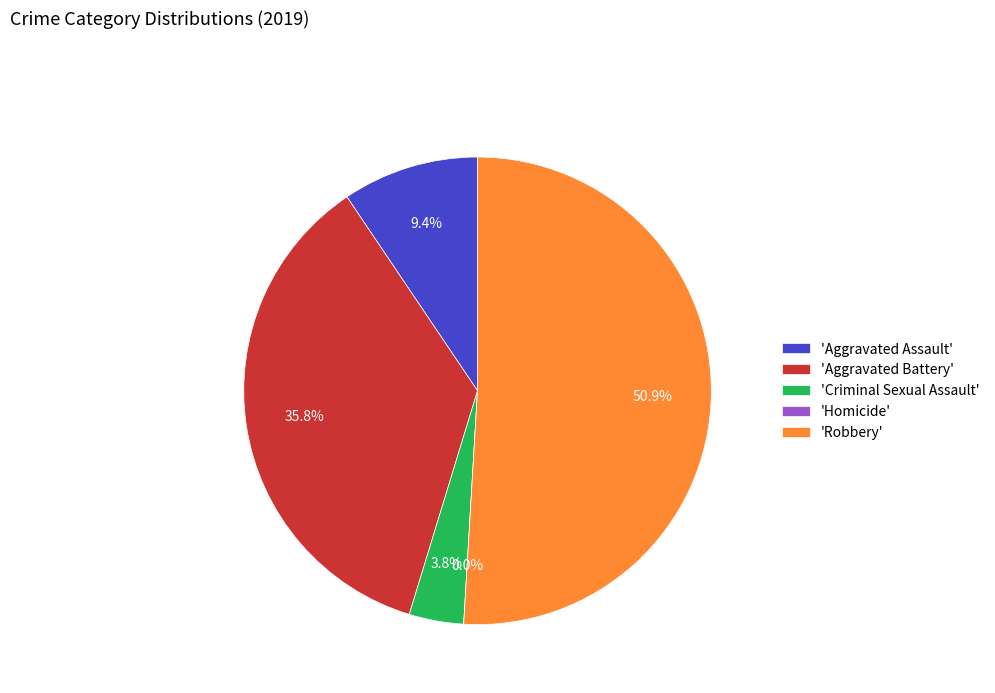

What is the largest slice in the pie chart?

Robbery